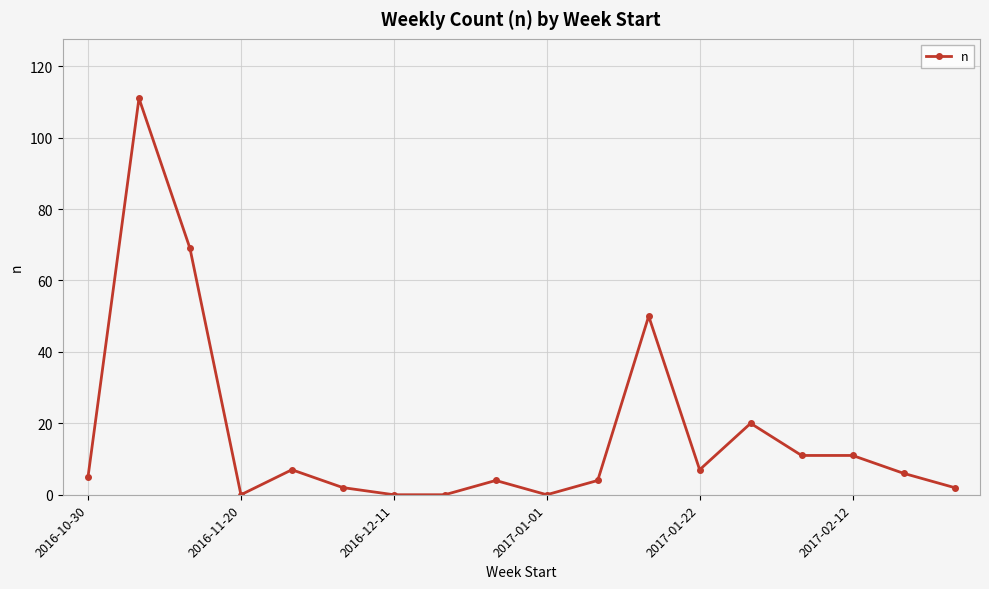

True or false: the data has more than 0 interior local peaks.

True